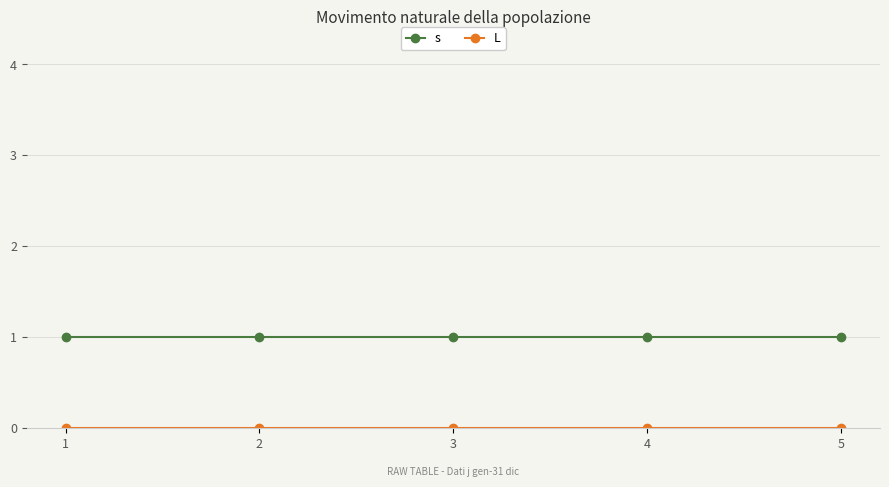

What is the sum of all s values?

5